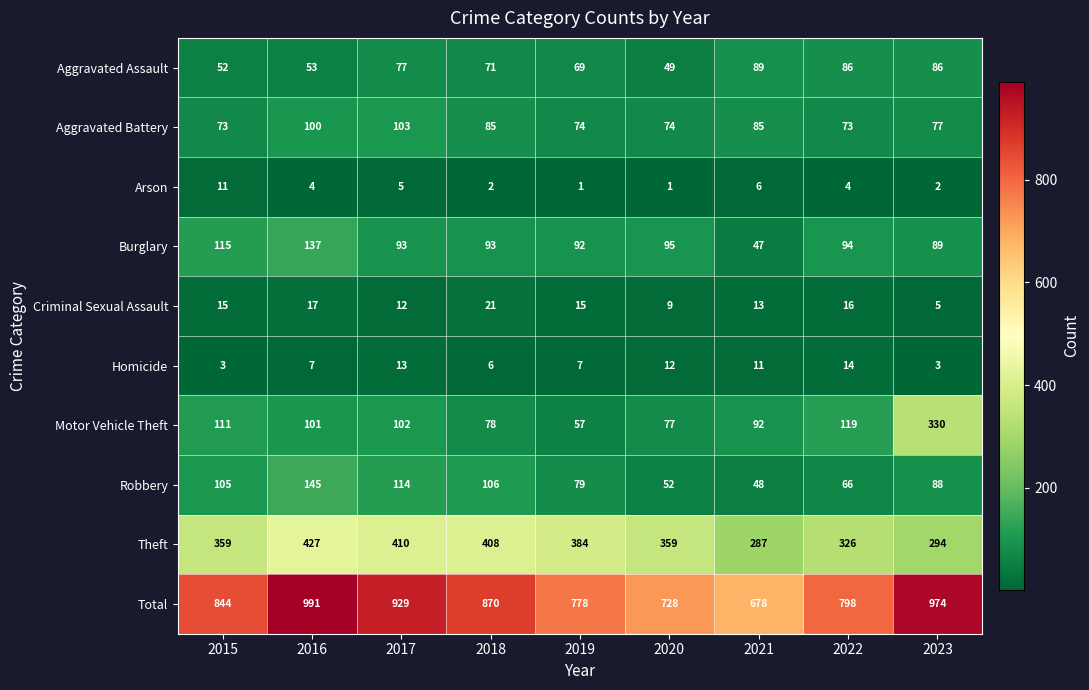

Read the Burglary value at 2015.

115